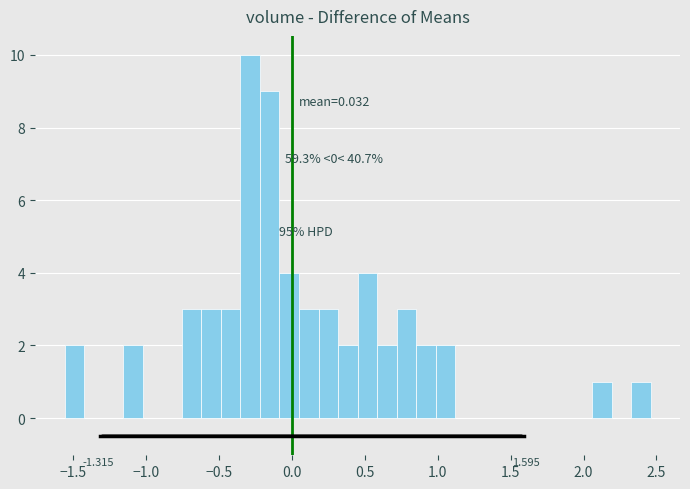

Read against the x-axis, roughly where is the centre of the tallest bar?

-0.30